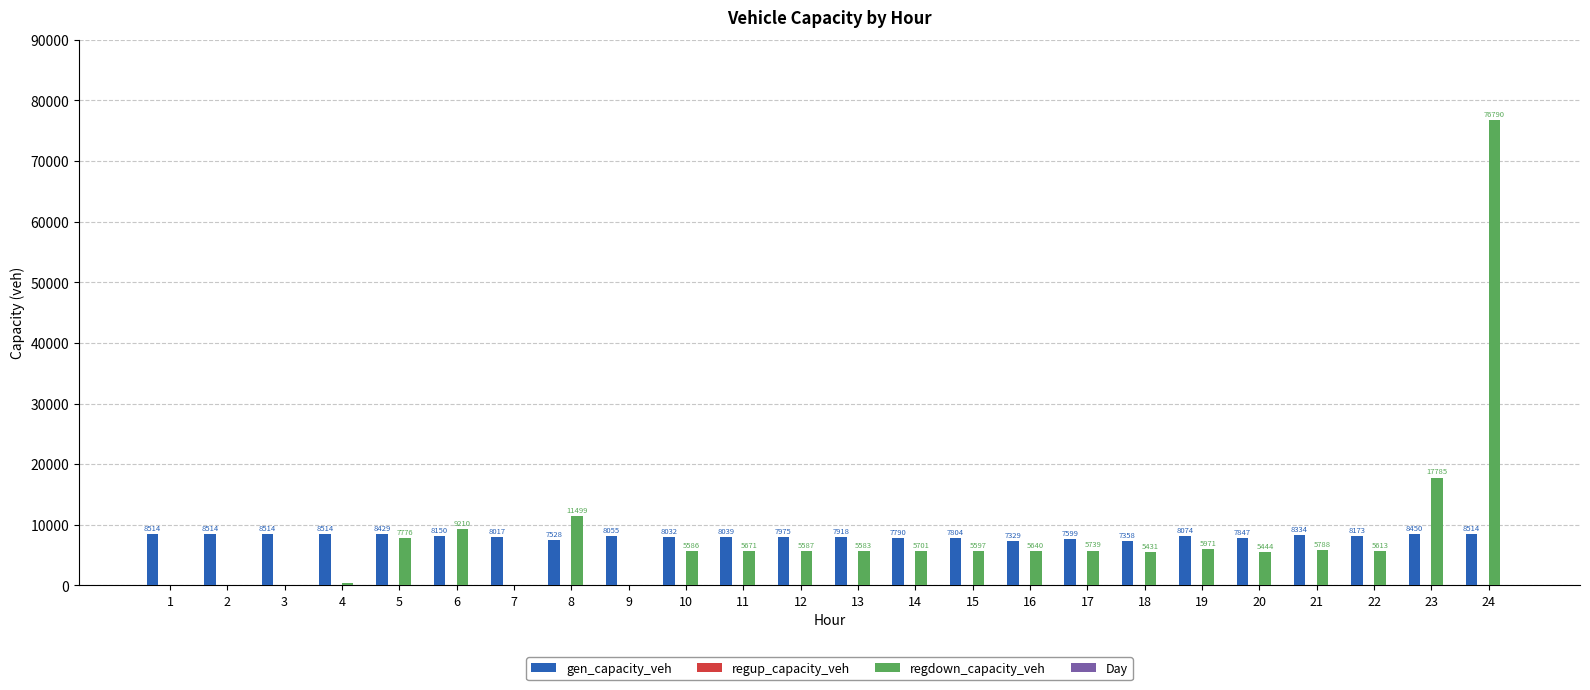

The value of gen_capacity_veh at 15 is 7804.5. True or false?

True